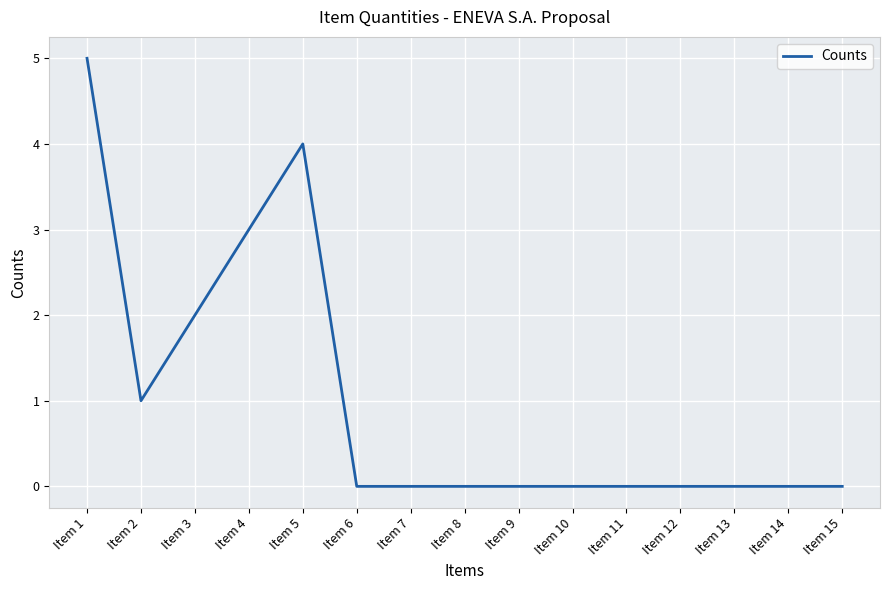

How many values are between 0 and 2?

12